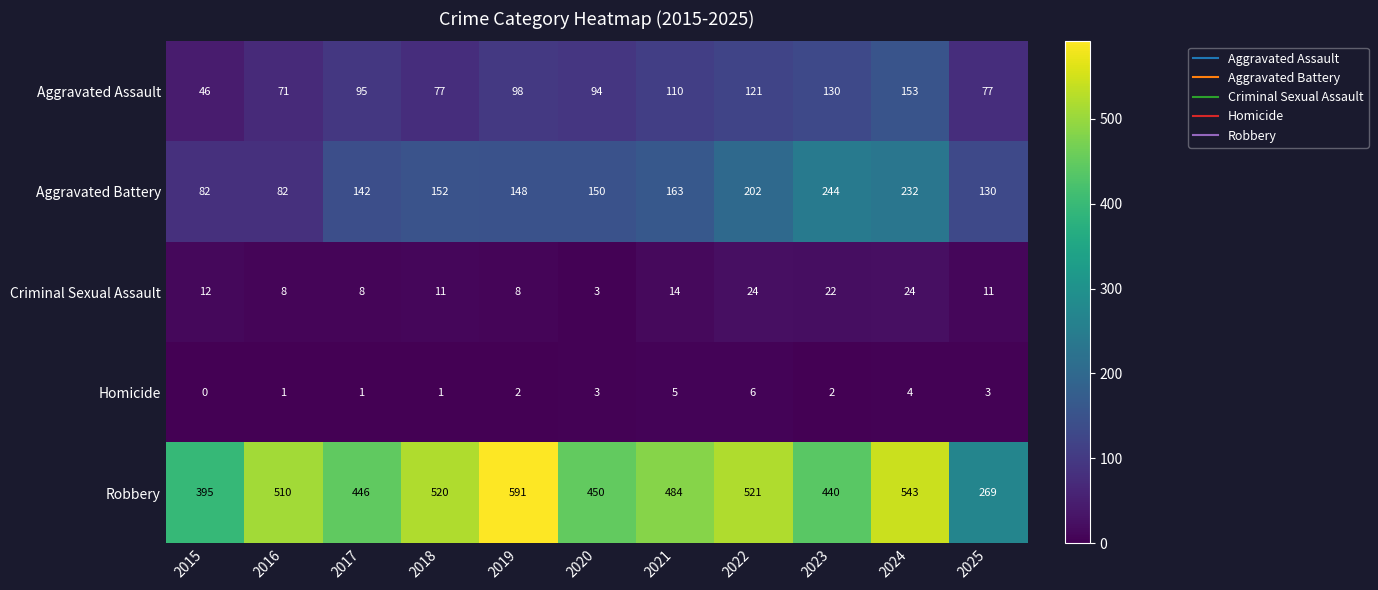

The Criminal Sexual Assault series shows 20 at 2021. True or false?

False